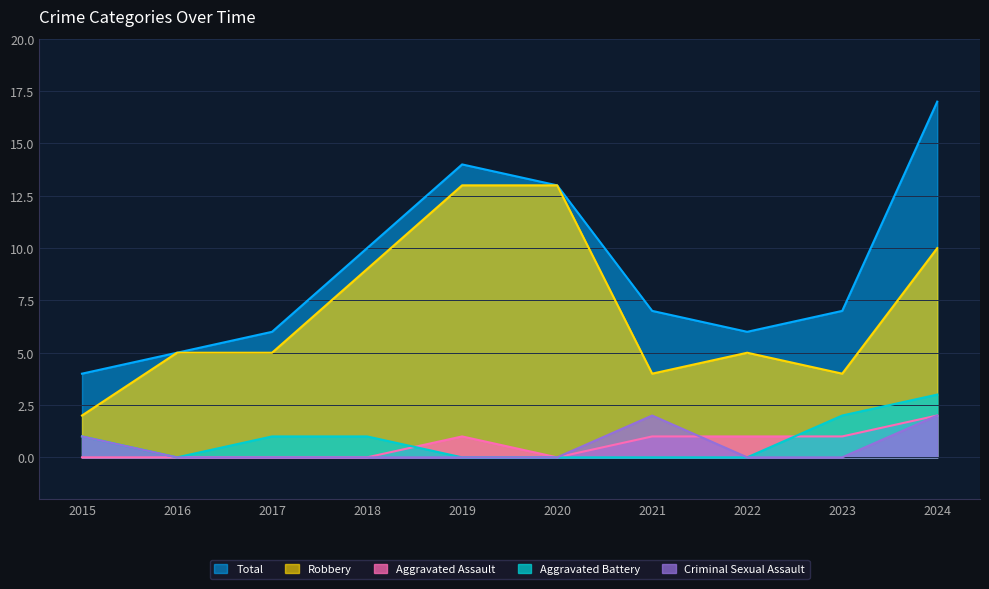

Is it true that Total equals 2 at 2016?

False